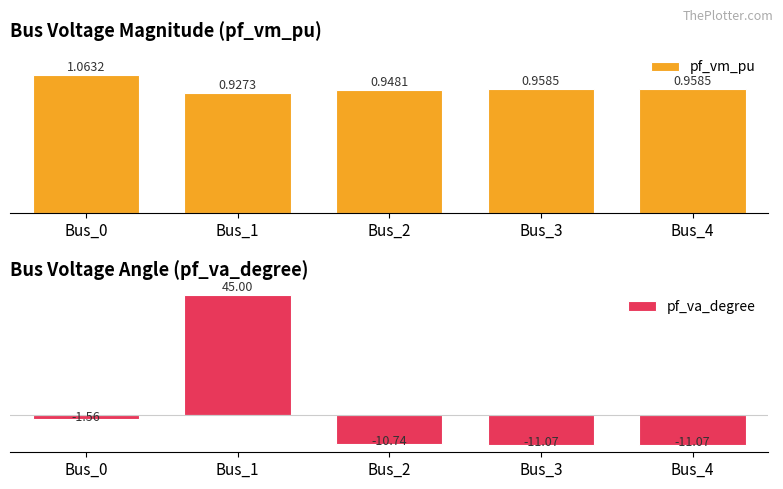

Is it true that pf_vm_pu equals 1.0 at Bus_3?

True